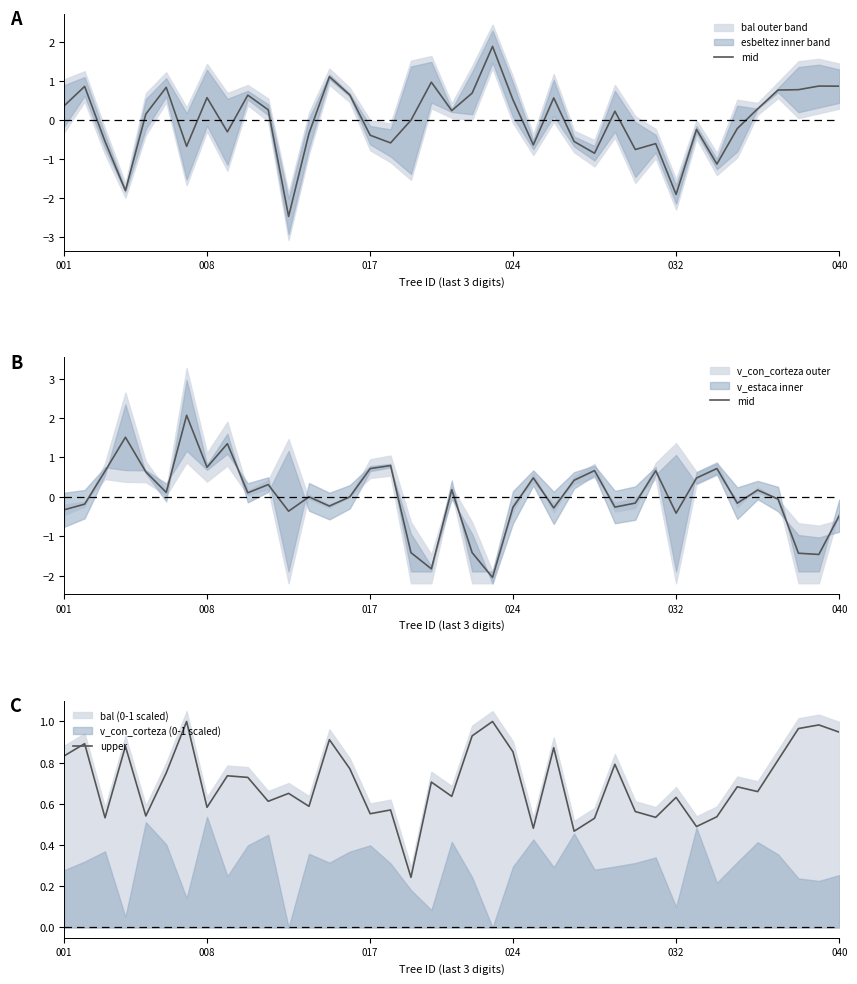

List the series in order of their overall mean, highest first.

upper, mid